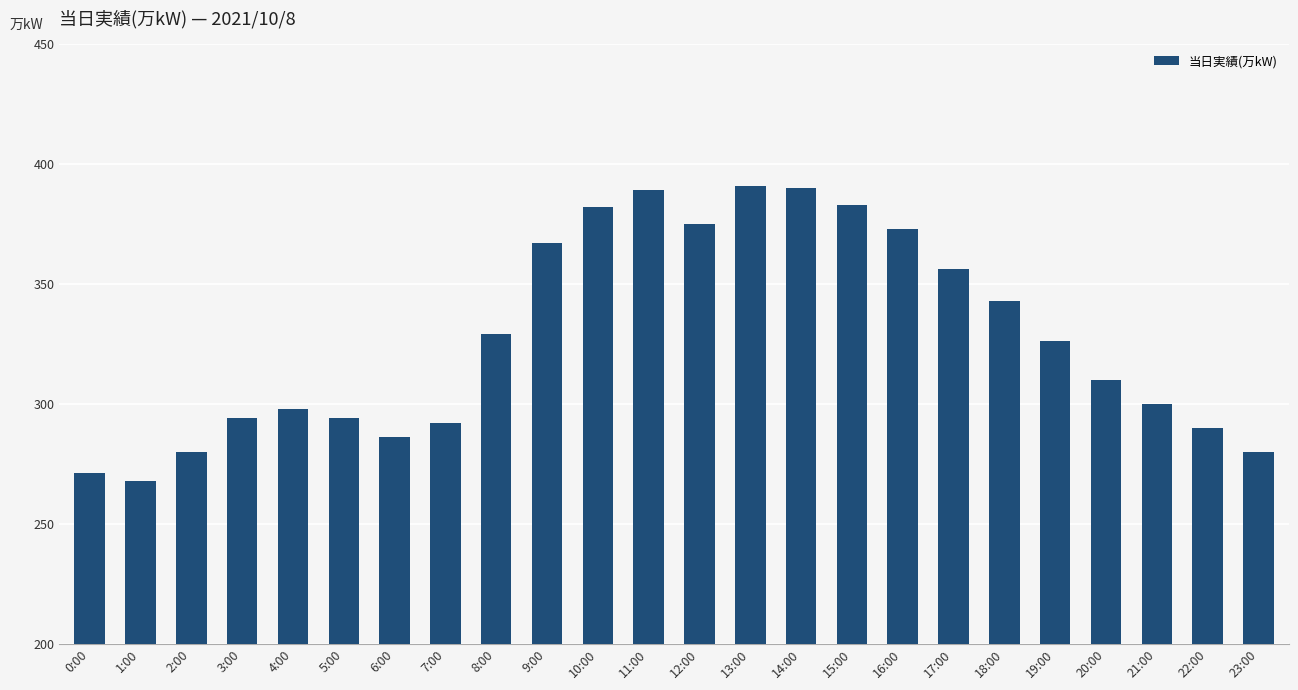

Reading right to left, what are all the values shown in this chart?

23:00=280	22:00=290	21:00=300	20:00=310	19:00=326	18:00=343	17:00=356	16:00=373	15:00=383	14:00=390	13:00=391	12:00=375	11:00=389	10:00=382	9:00=367	8:00=329	7:00=292	6:00=286	5:00=294	4:00=298	3:00=294	2:00=280	1:00=268	0:00=271